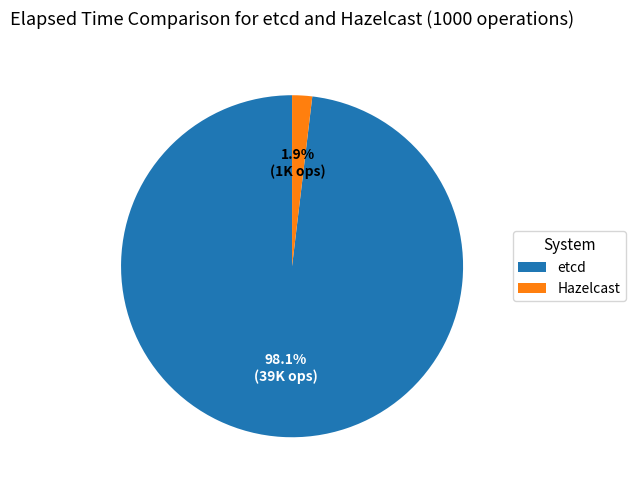

Which has a higher value, Hazelcast or etcd?

etcd